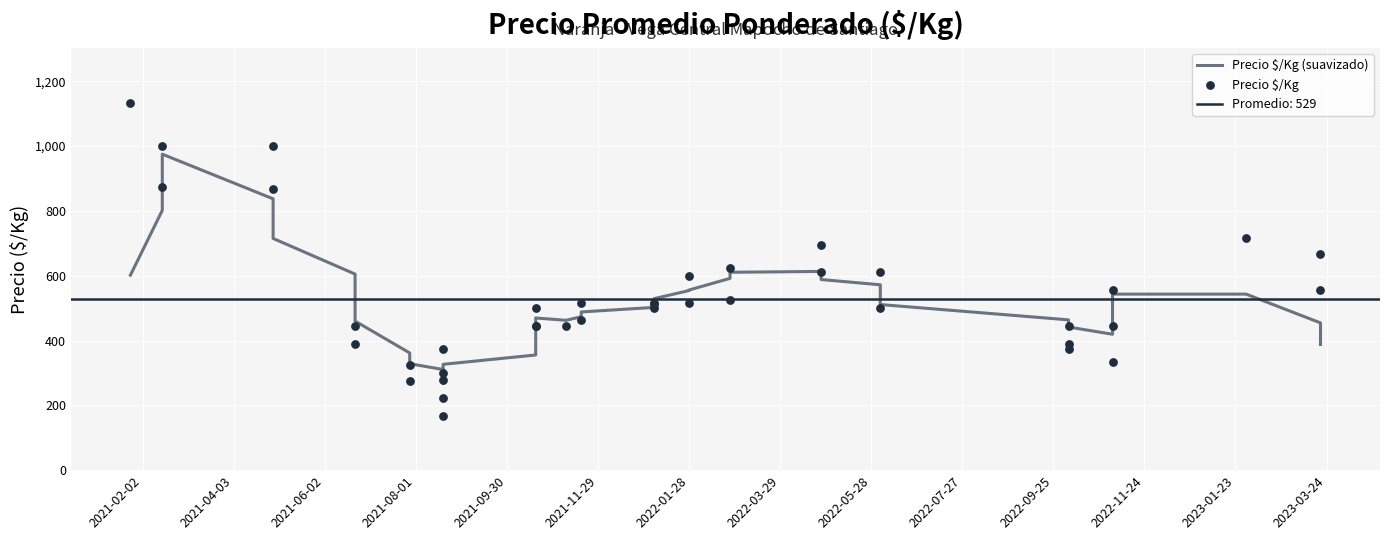

Which series contains the lowest Y value?

Precio $/Kg